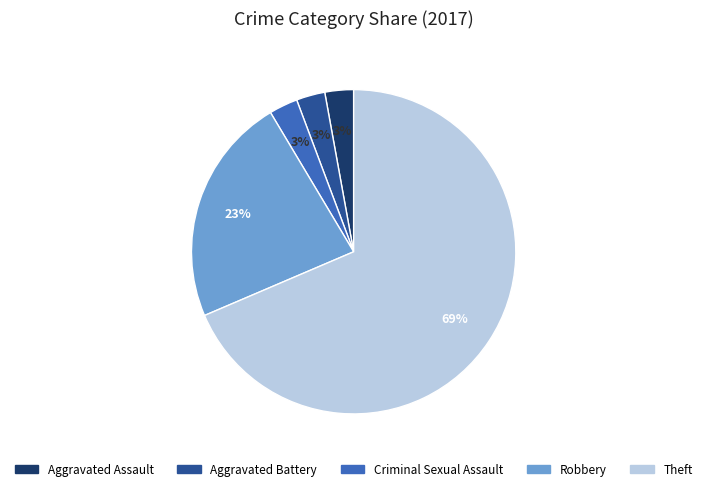

To the nearest percent, what is the difference between the Aggravated Assault and Robbery slice percentages?

20%